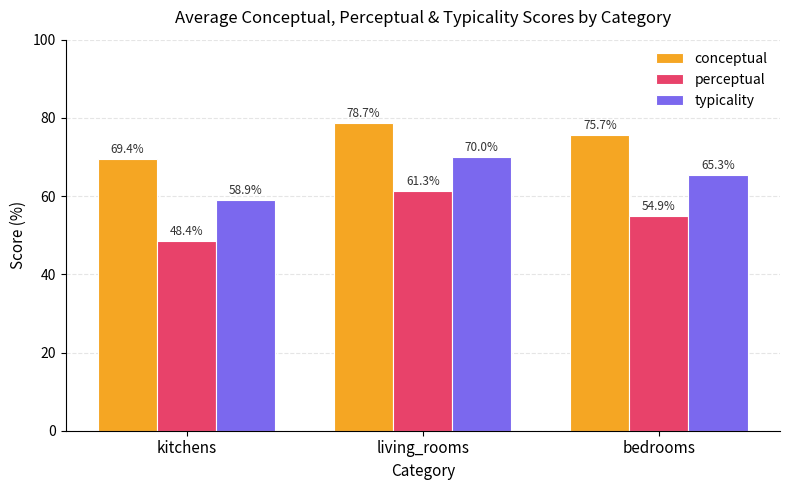

Count the number of data series in this chart.

3